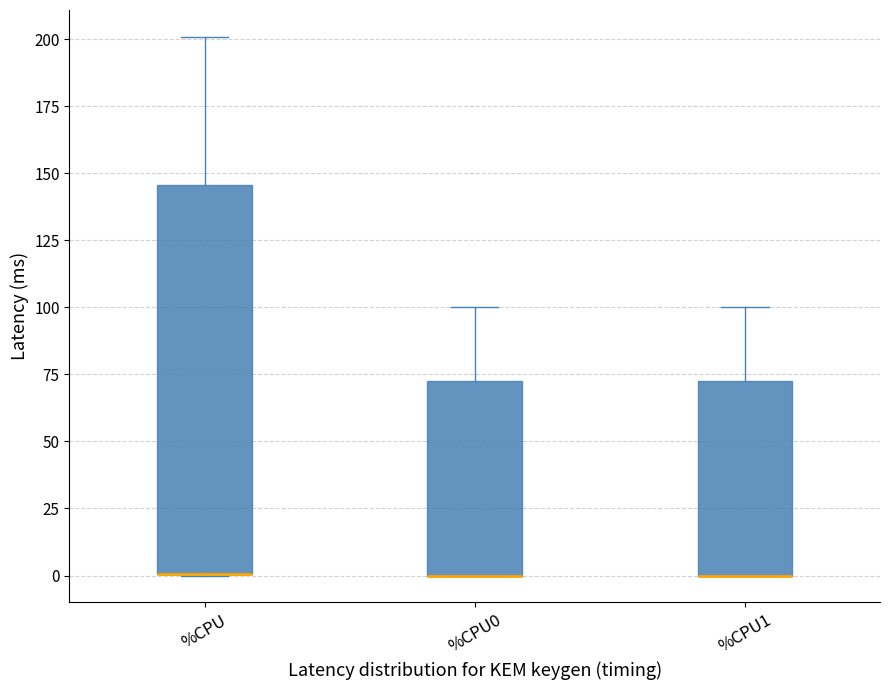

Where does the upper whisker of the box for %CPU1 end on the y-axis? The values are not printed on the chart, so give them approximately, as read against the axis.

100